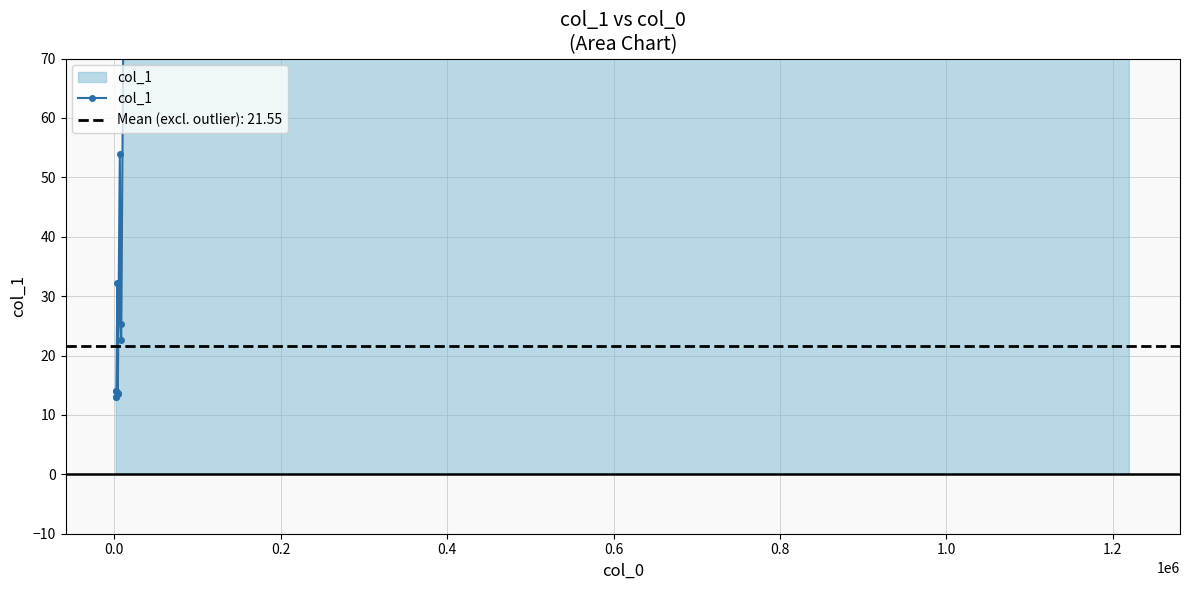

Count the number of values greater than 13.

10